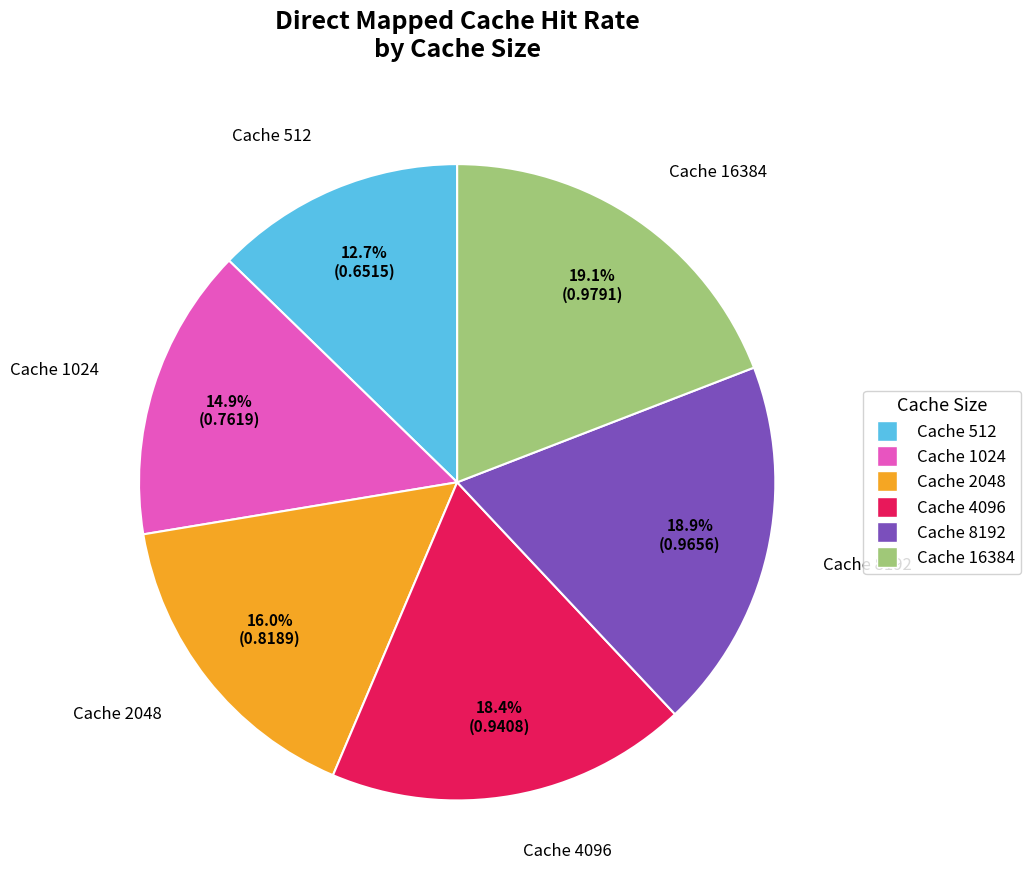

Does any single category account for the majority?

No